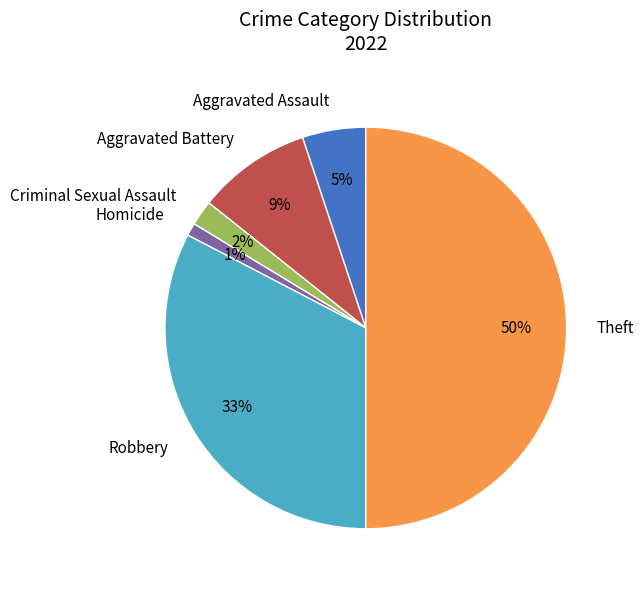

True or false: Aggravated Battery accounts for 14% of the total.

False